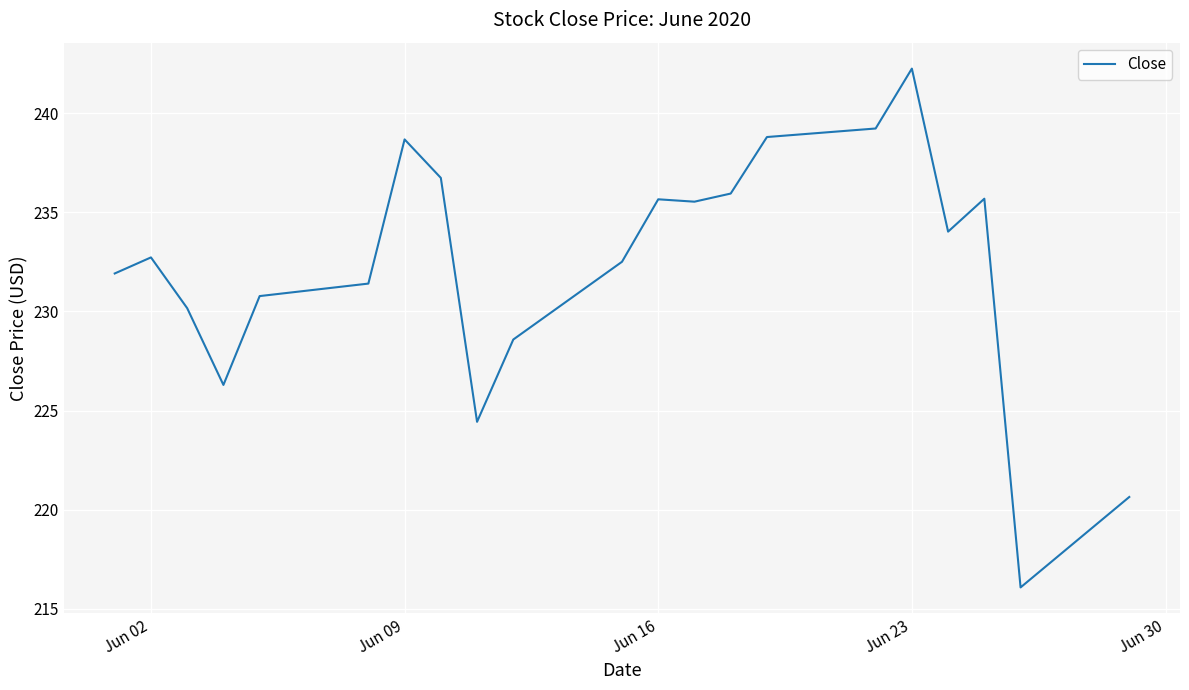

What is the difference between the maximum and minimum values?

26.2